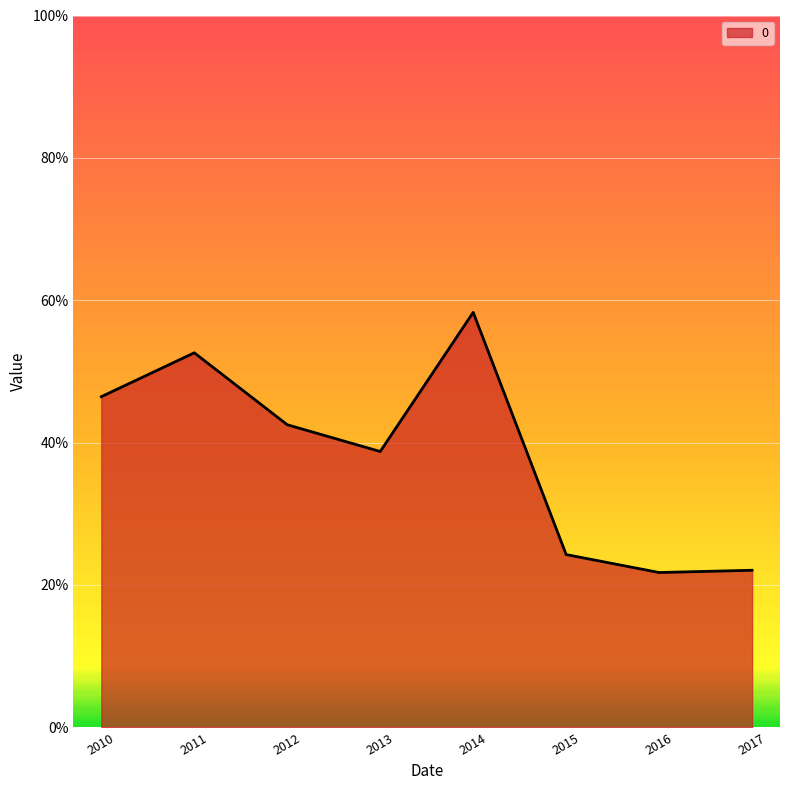

How many values are between 0 and 1?

8